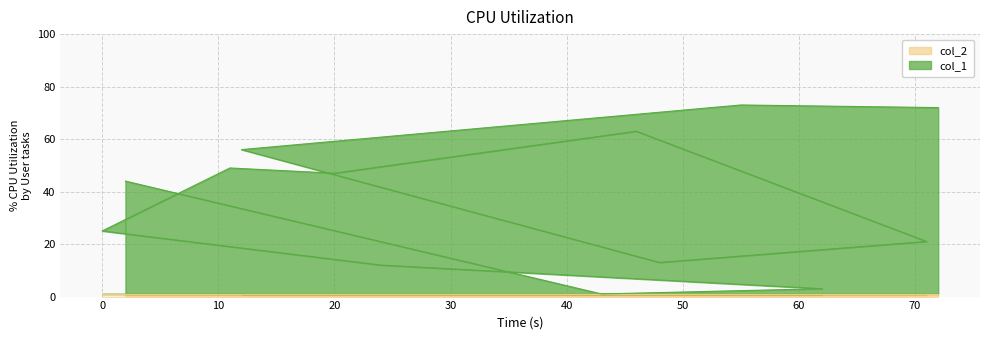

Reading left to right, extract all data points from this chart.

72	73	56	13	21	63	47	49	25	12	3	1	44